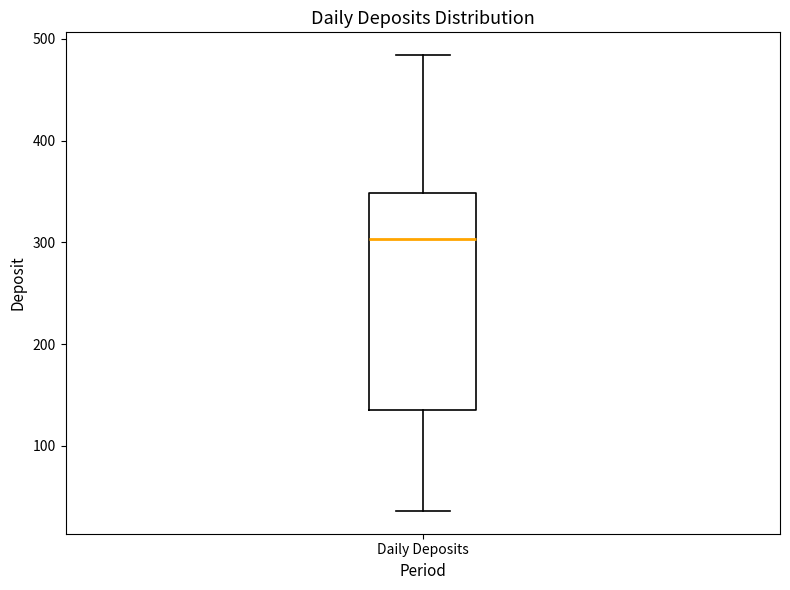

Transcribe this box plot: give where the median line is, the range the box spans, and where the two whiskers end, as read against the y-axis. The values are not printed on the chart, so give them approximately, as read against the axis.

median 300, box 140 to 350, whiskers 40 to 480